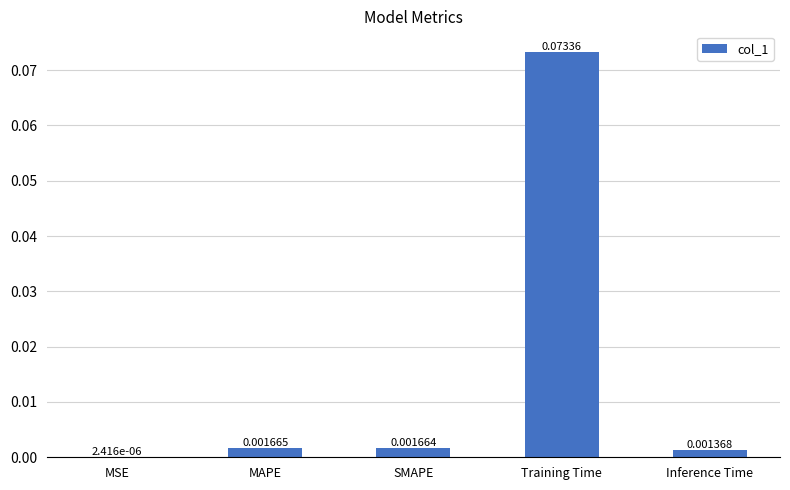

Which label corresponds to the largest value in the chart?

Training Time